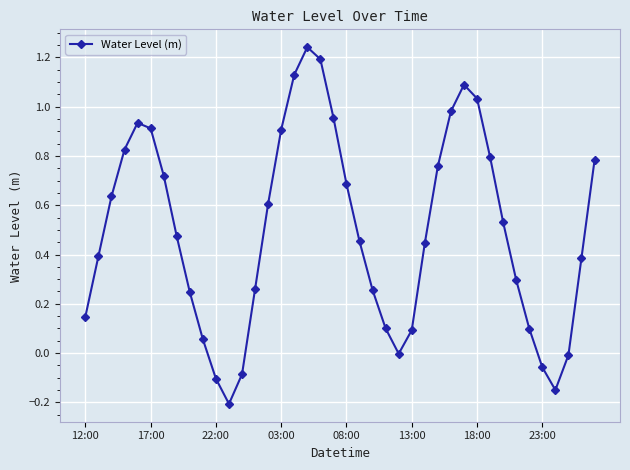

How many interior local valleys (lower than both neighbors) does the data have?

3